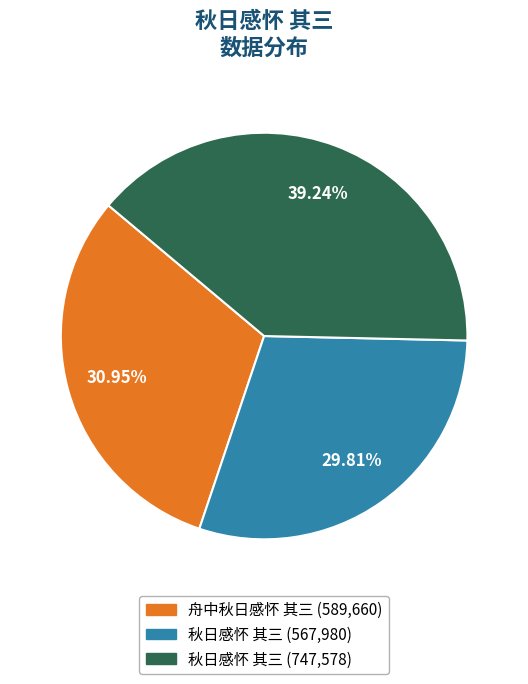

Is there any slice that represents more than half of the pie?

No